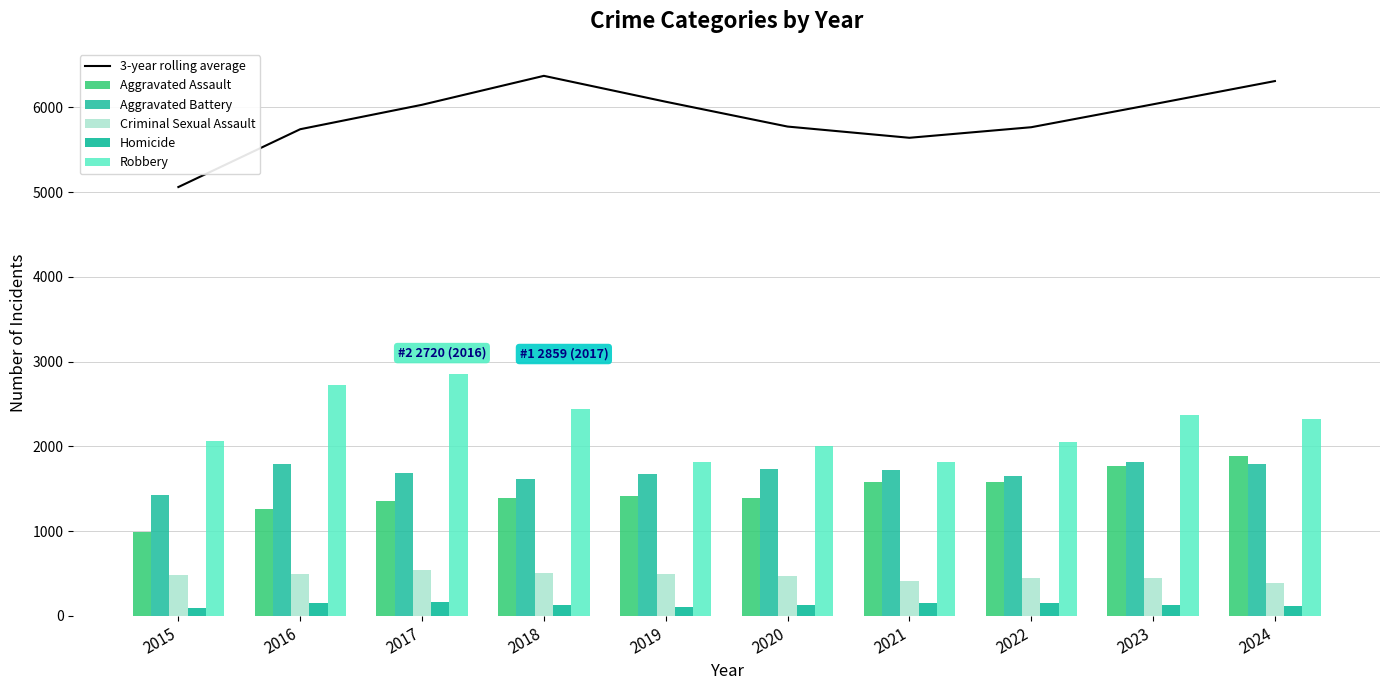

Which series has the widest spread of values?

3-year rolling average